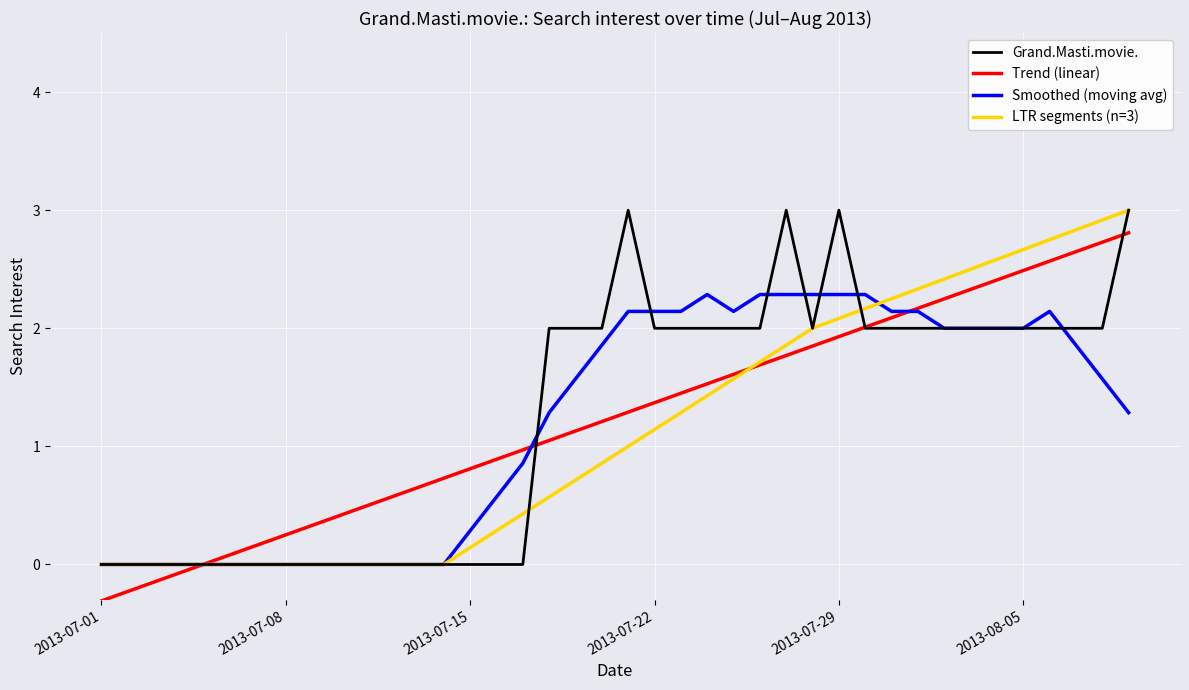

What is the highest value of the Grand.Masti.movie. series?

3.0